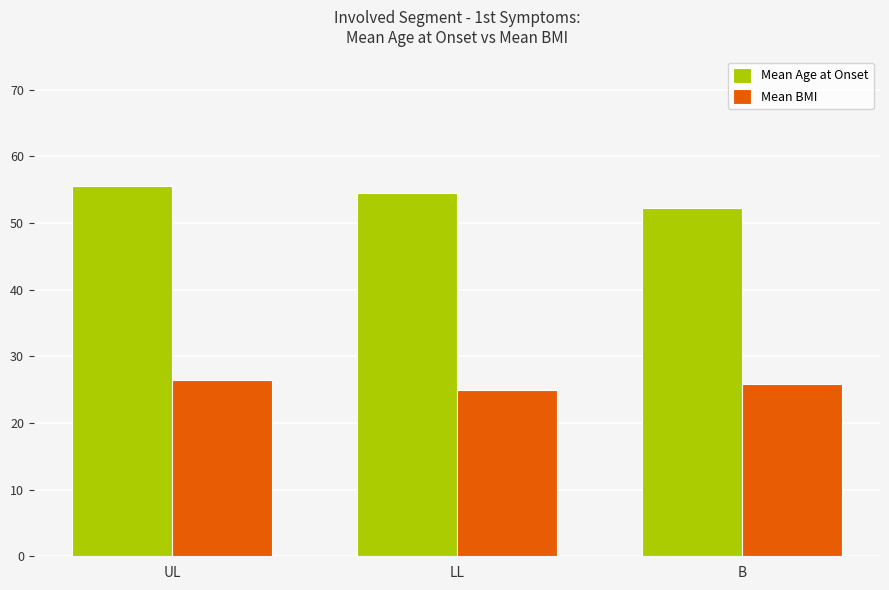

The value of Mean BMI at LL is 25.0. True or false?

True